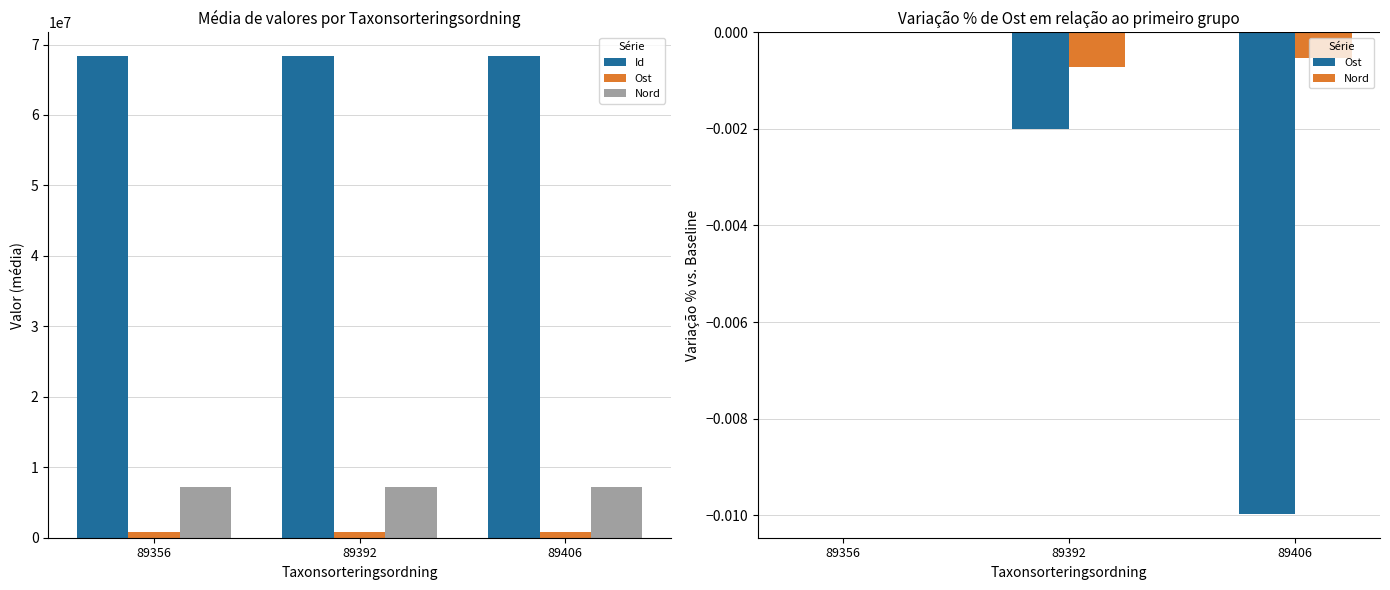

Reading left to right, transcribe all the data shown in this chart.

Id: 68303573.0	68303633.0	68303541.0
Ost: 0.0	-0.0	-0.0
Nord: 0.0	-0.0	-0.0